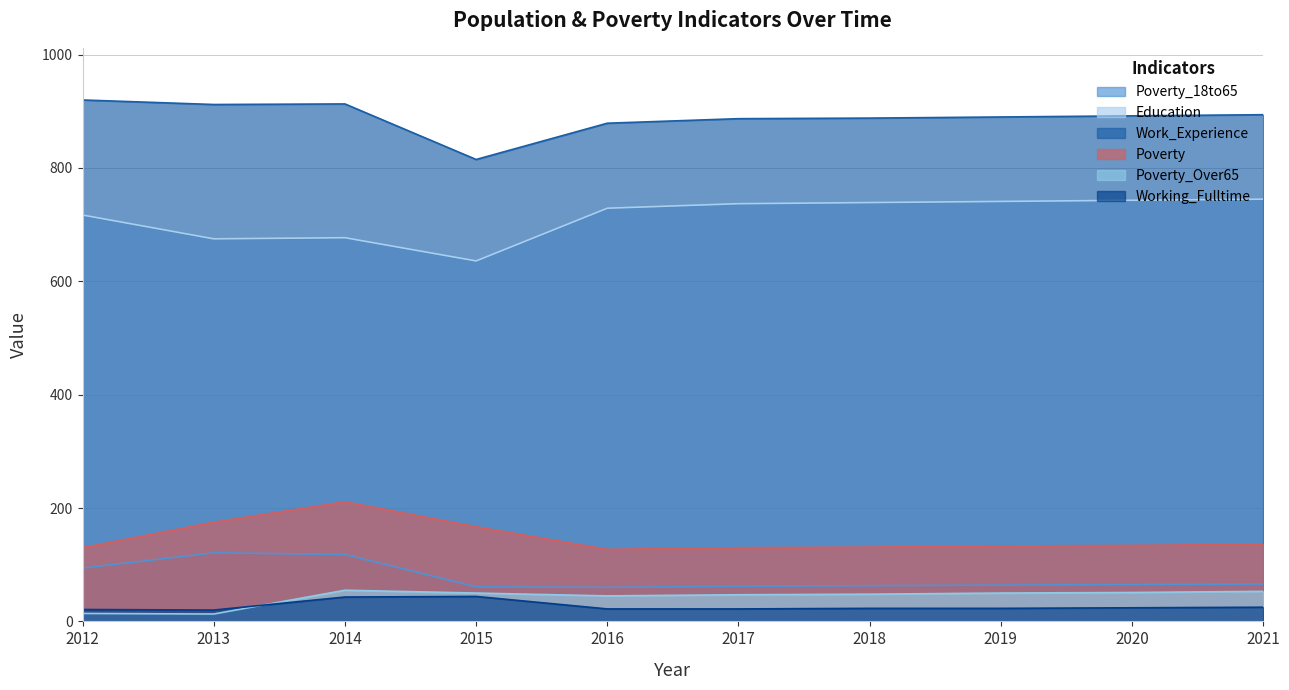

What is the highest value of the Poverty_Over65 series?

55